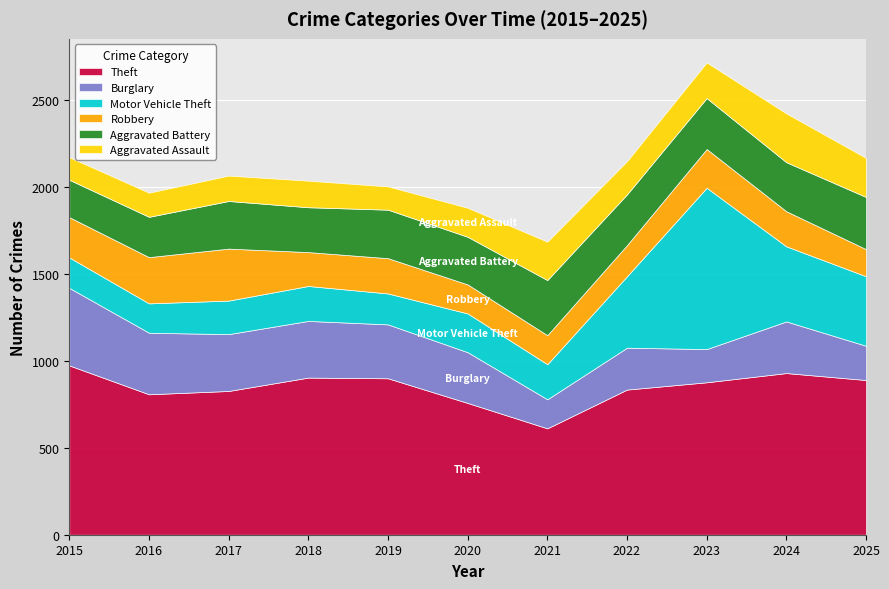

Which series has the largest total across all categories?

Theft